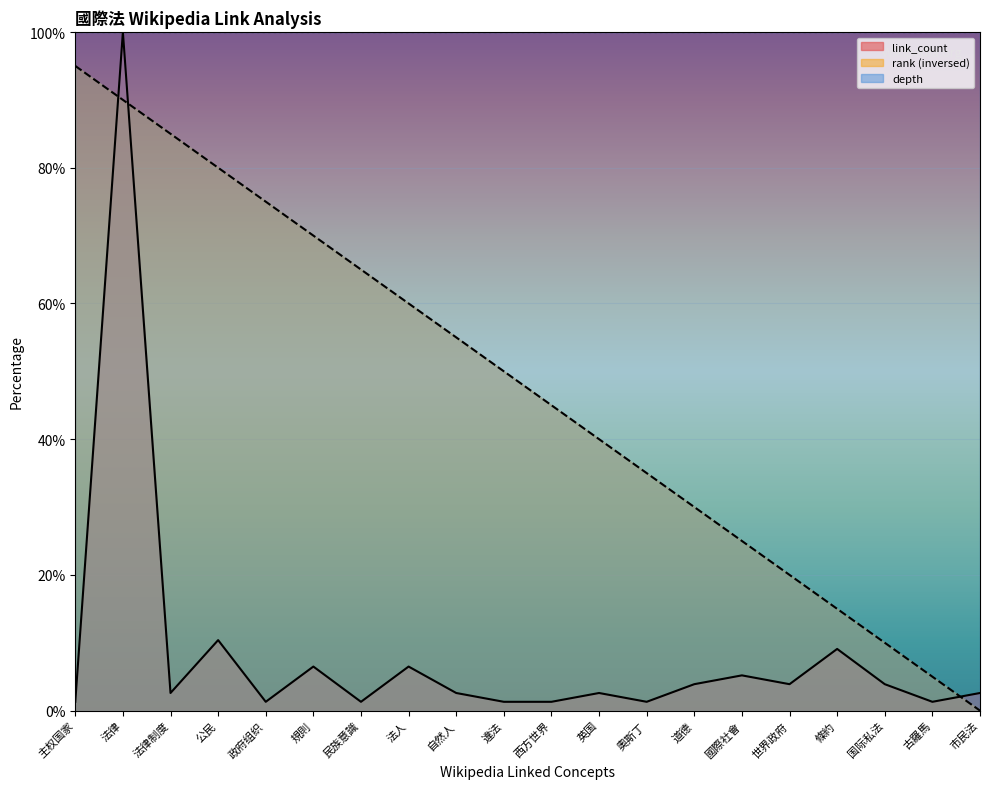

How many categories are shown in the chart?

20